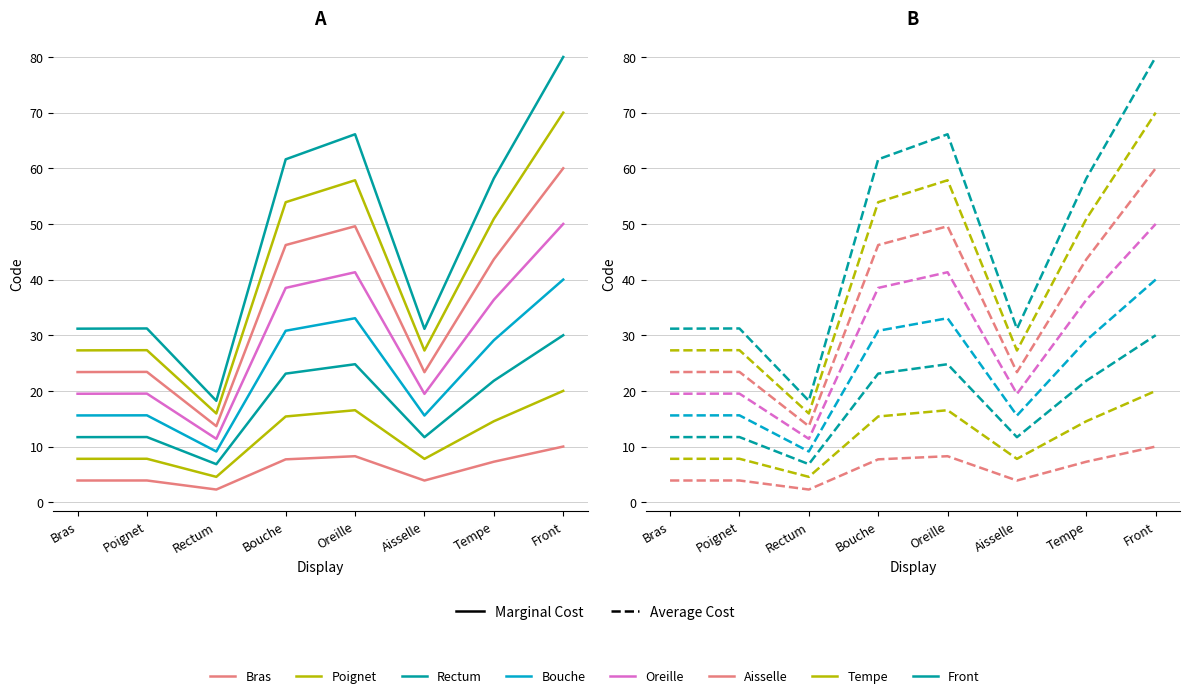

How many points are higher than both their immediate neighbors (excluding endpoints)?

2